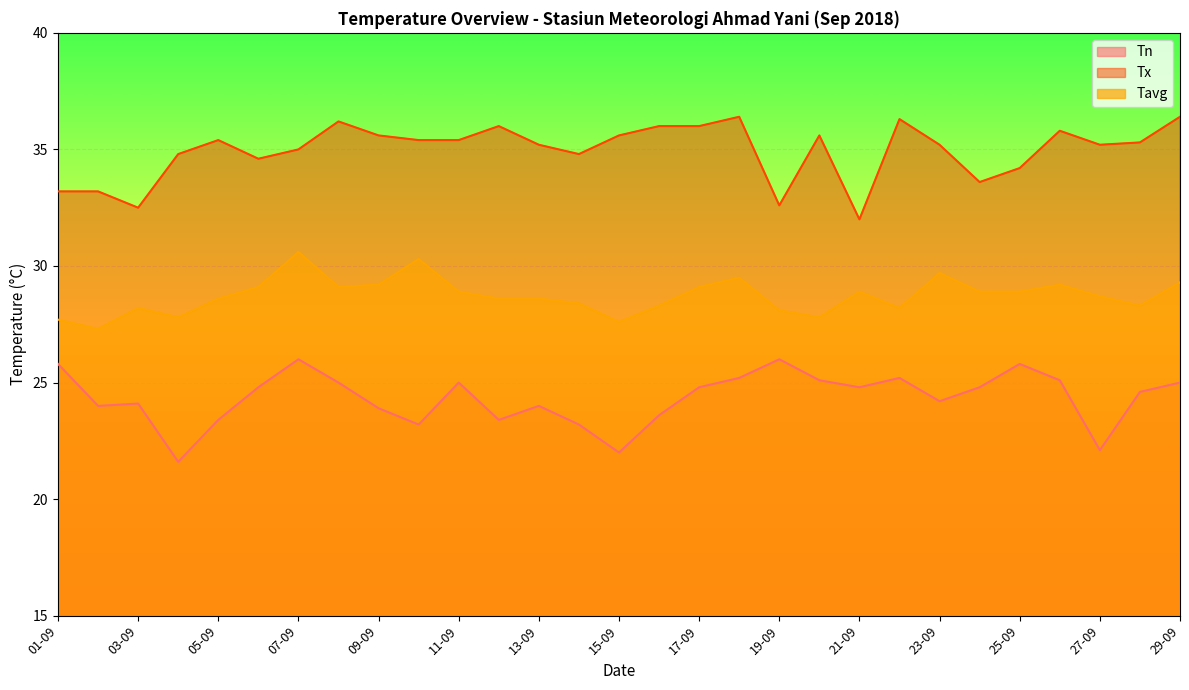

What are all the series names shown in the legend?

Tn, Tx, Tavg